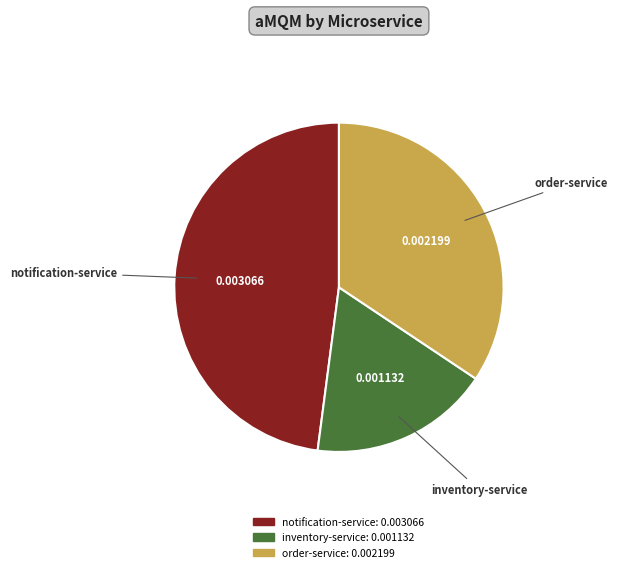

What is the smallest slice in the pie chart?

inventory-service